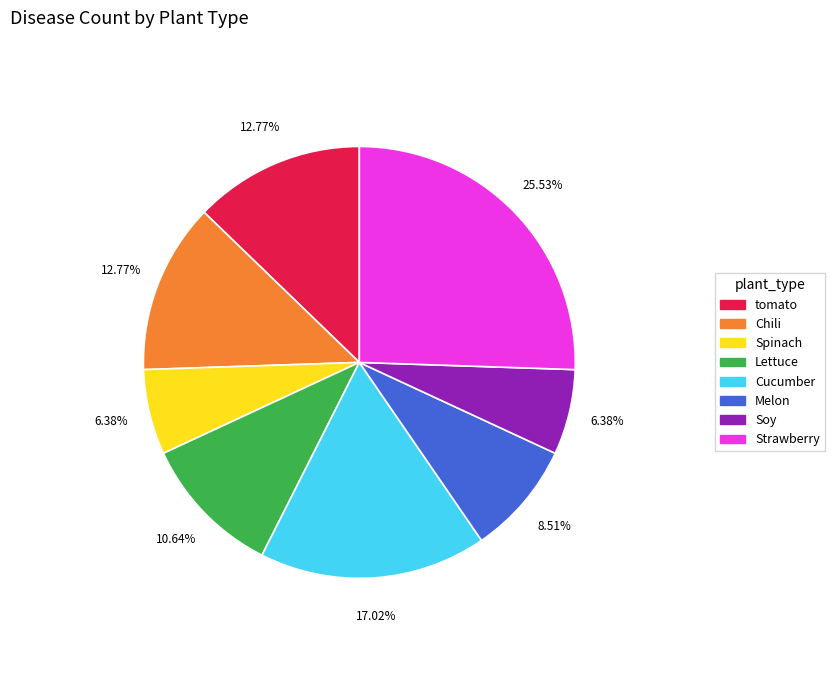

The Lettuce slice represents 11% of the pie. True or false?

True